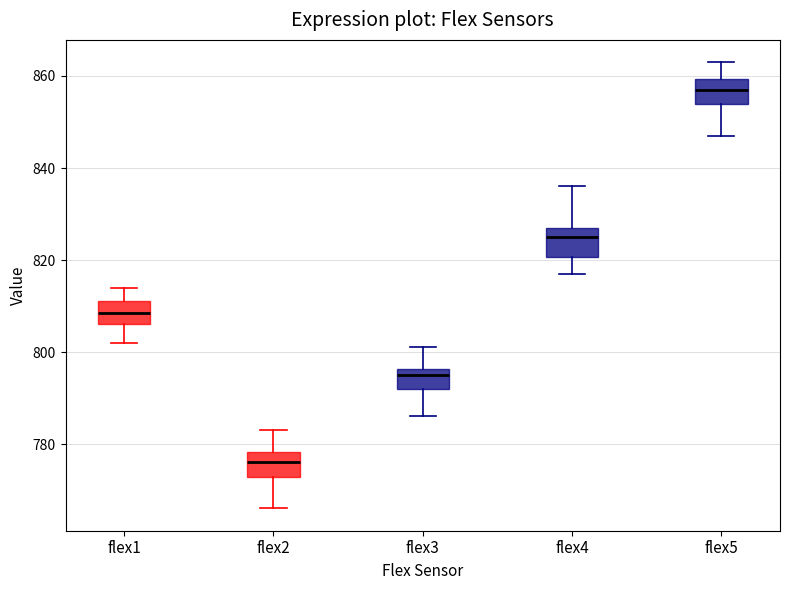

Reading left to right, transcribe this box plot: for each box, give where its median line is, the range the box spans, and where its two whiskers end, as read against the y-axis. The values are not printed on the chart, so give them approximately, as read against the axis.

flex1: median 808, box 806 to 812, whiskers 802 to 814
flex2: median 776, box 772 to 778, whiskers 766 to 784
flex3: median 796 (just below the box's upper edge), box 792 to 796, whiskers 786 to 802
flex4: median 826, box 820 to 828, whiskers 818 to 836
flex5: median 858, box 854 to 860, whiskers 848 to 864